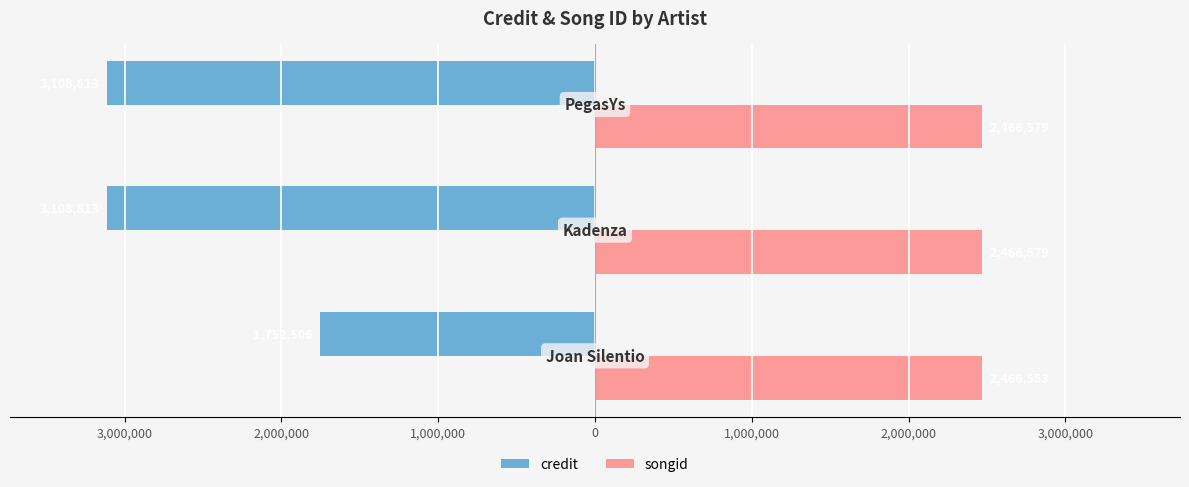

What are all the series names shown in the legend?

credit, songid